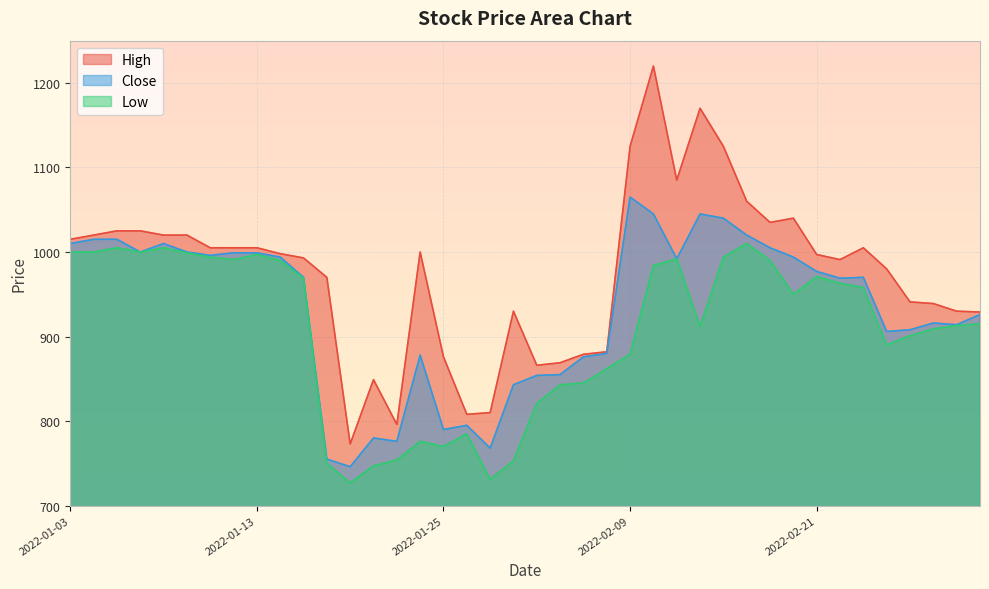

Read the Low value at 2022-01-19.

727